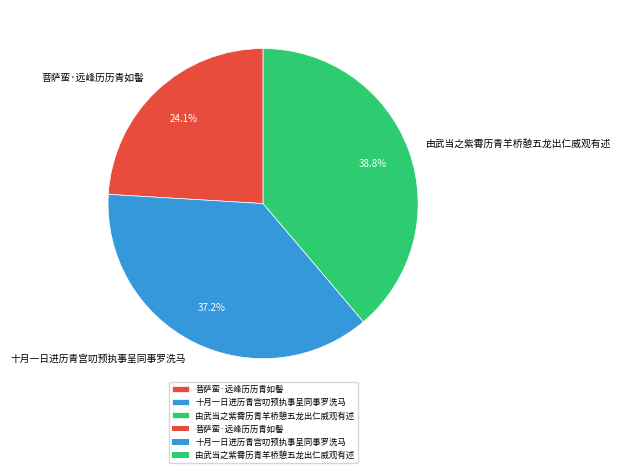

Is it true that 十月一日进历青宫叨预执事呈同事罗洗马 is 37% of the pie?

True